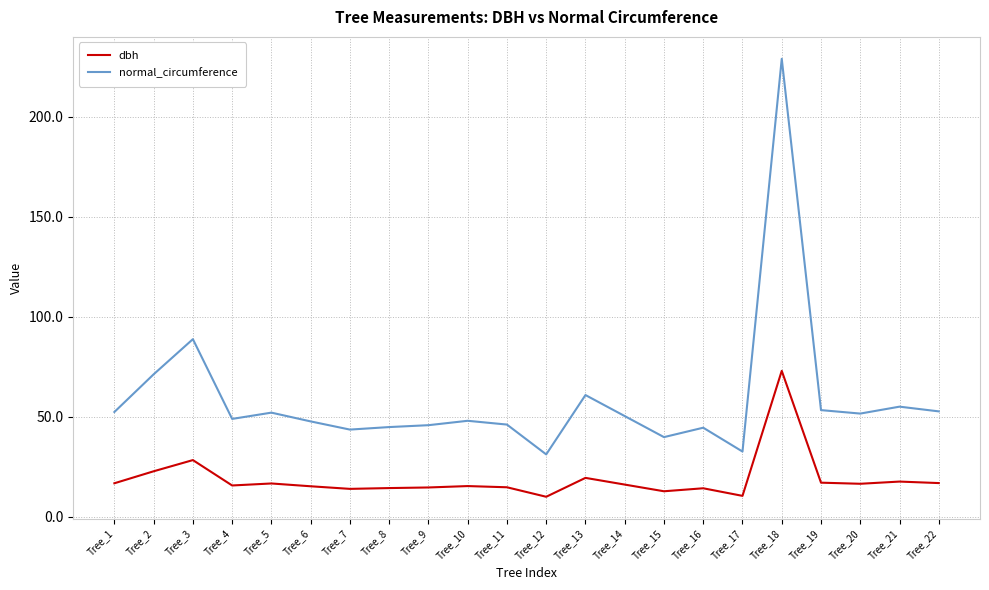

List the series in order of their overall mean, lowest first.

dbh, normal_circumference